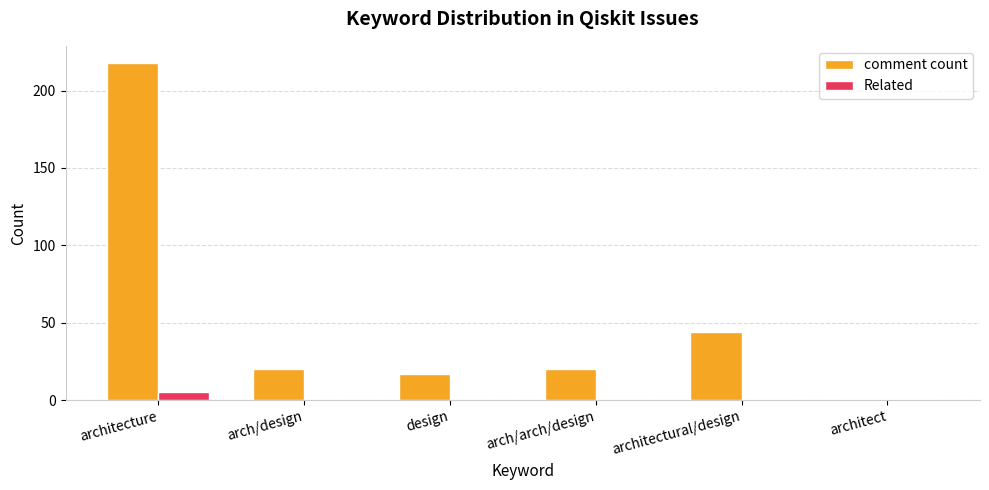

Is it true that comment count equals 17 at design?

True